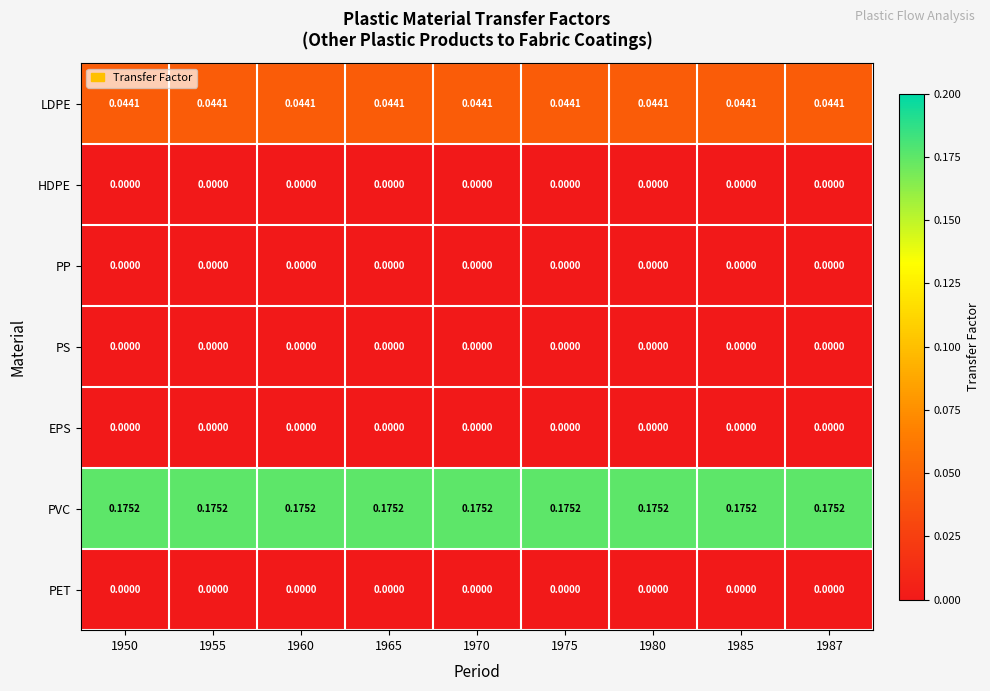

Which series has the largest total across all categories?

PVC